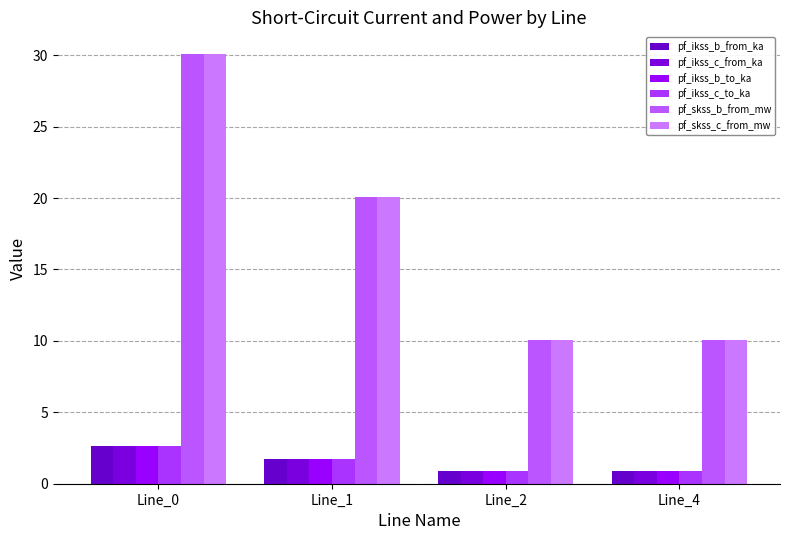

The value of pf_ikss_b_from_ka at Line_2 is 0.9. True or false?

True